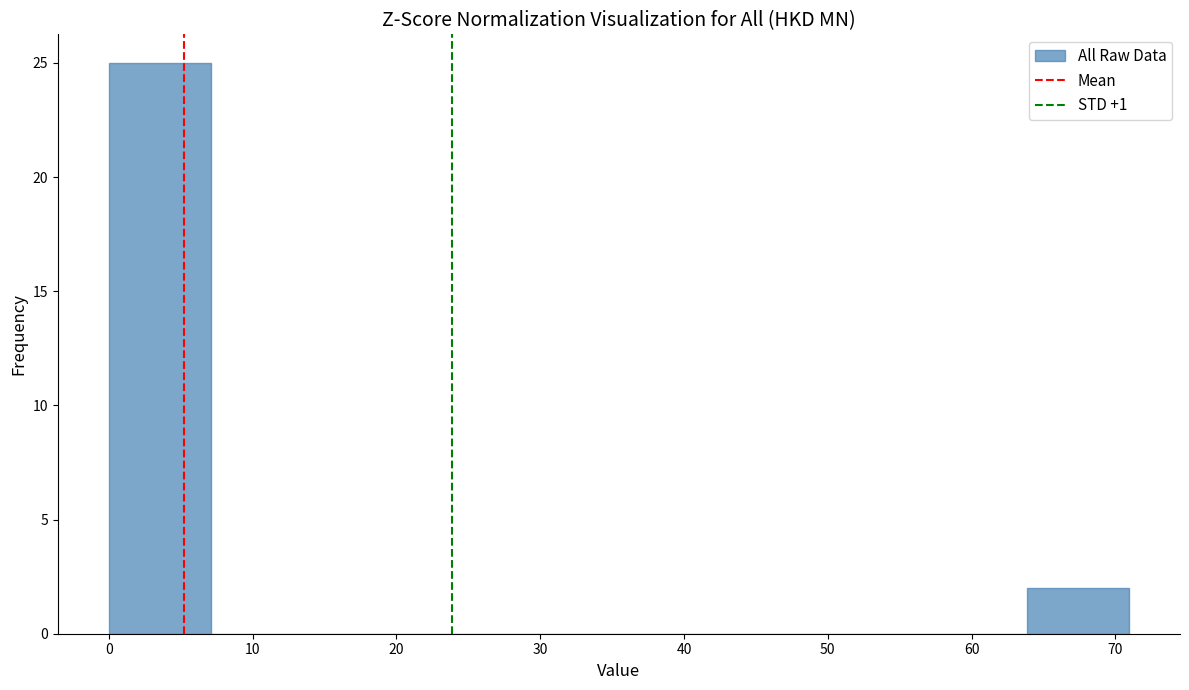

Reading left to right, list every bar in this chart as the range it spans on the x-axis followed by its height. Neither the bar edges nor the heights are printed on the chart, so give them approximately, as read against the axes.

0 to 7: 25
7 to 14: 0
14 to 21: 0
21 to 28: 0
28 to 35: 0
35 to 43: 0
43 to 50: 0
50 to 57: 0
57 to 64: 0
64 to 71: 2